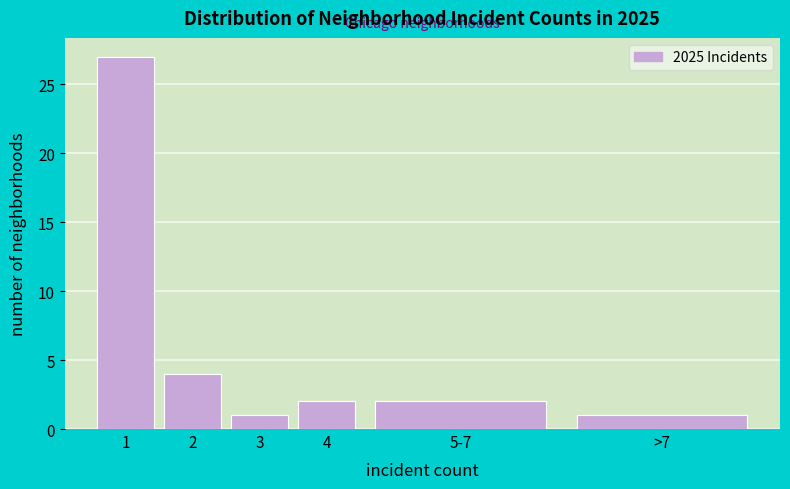

Reading left to right, list all the values displayed in this chart.

1=27	2=4	3=1	4=2	5-7=2	>7=1